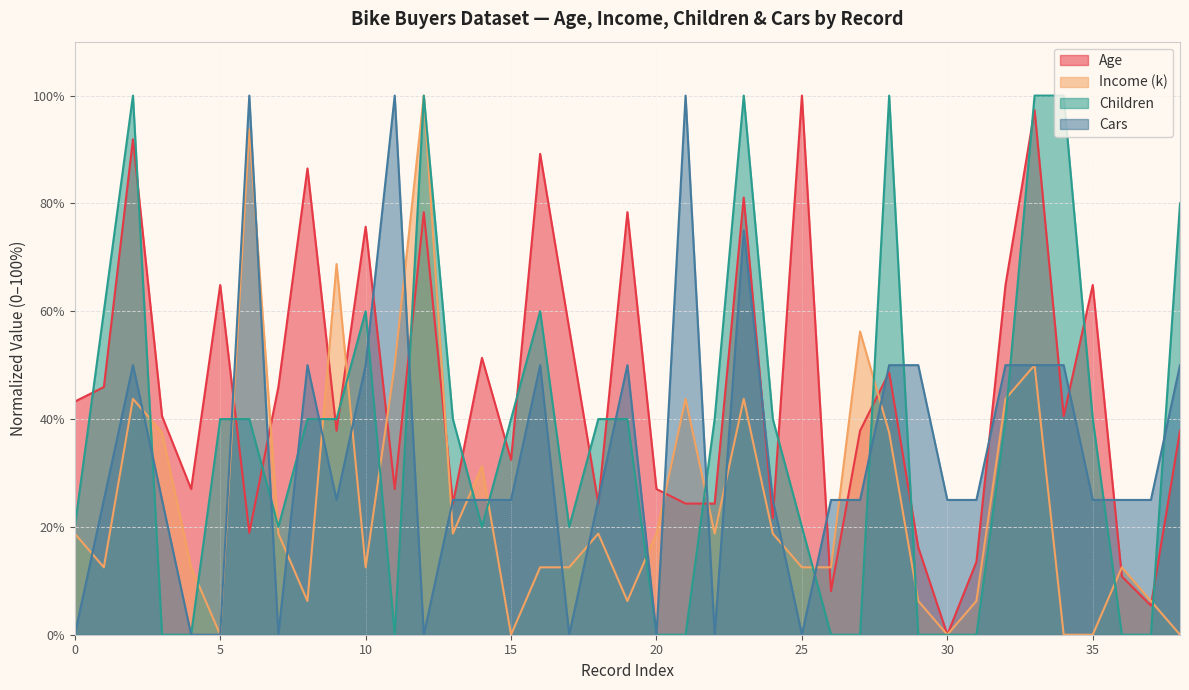

Count the number of categories in the chart.

39